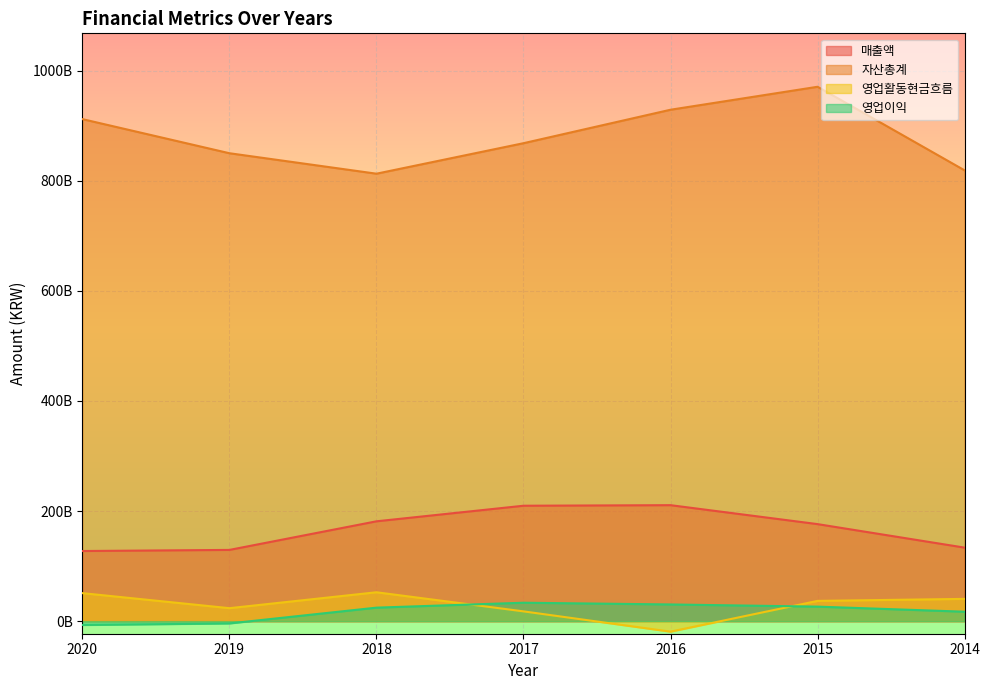

What is the value of the 영업활동현금흐름 point at the 6th from the left?

36832911807